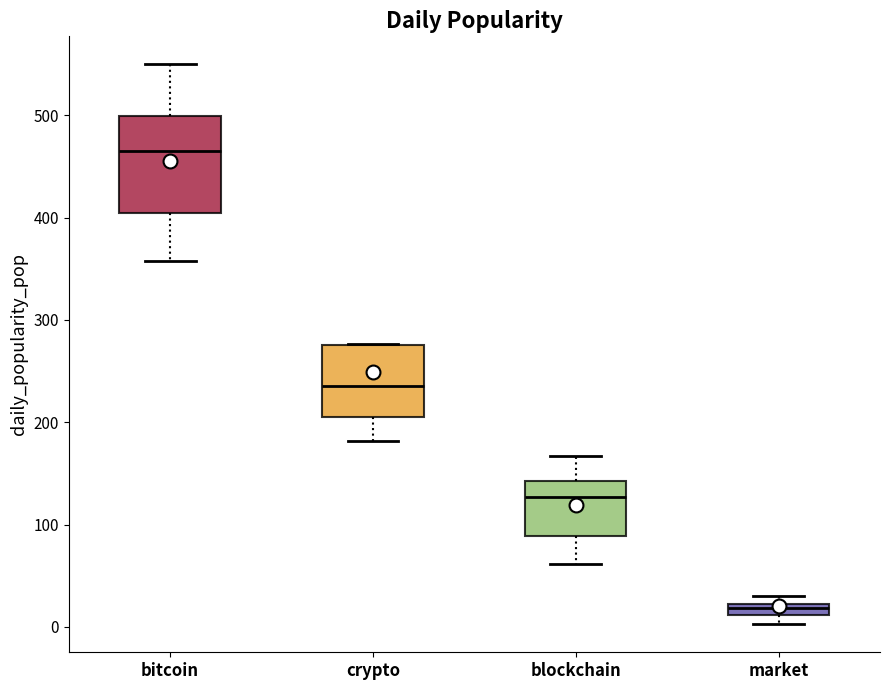

Where does the median line of the box for bitcoin sit on the y-axis? The values are not printed on the chart, so give them approximately, as read against the axis.

460